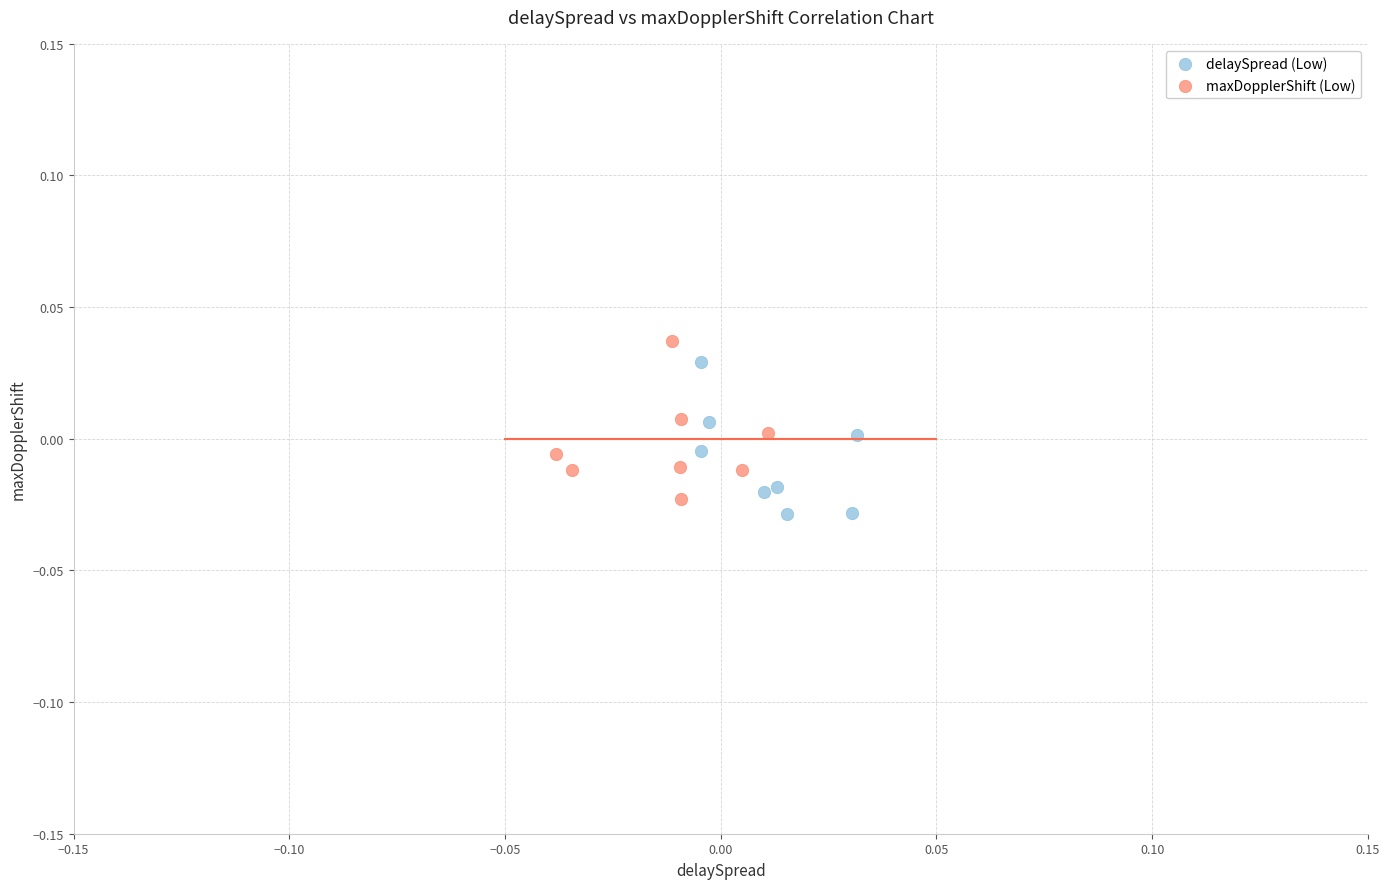

Which series contains the highest Y value?

maxDopplerShift (Low)